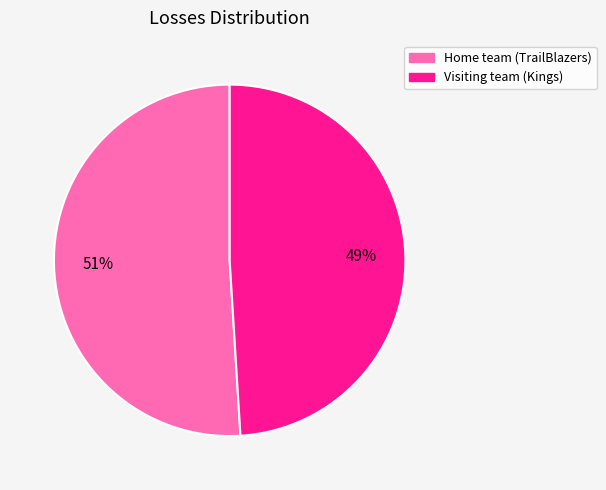

True or false: Visiting team (Kings) accounts for 49% of the total.

True